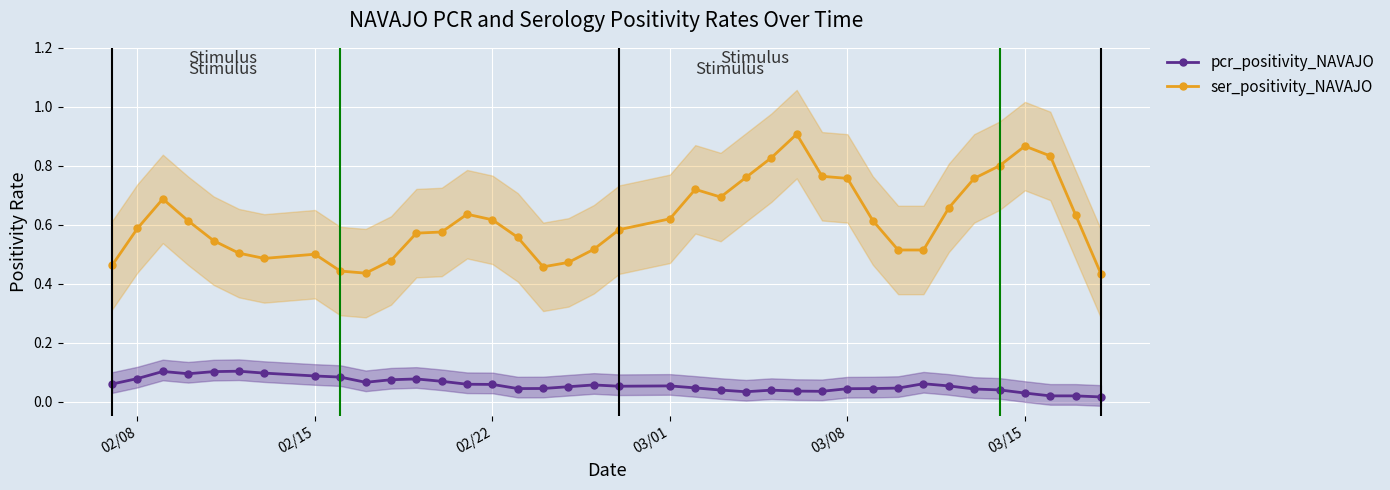

True or false: ser_positivity_NAVAJO and pcr_positivity_NAVAJO intersect in this chart.

False